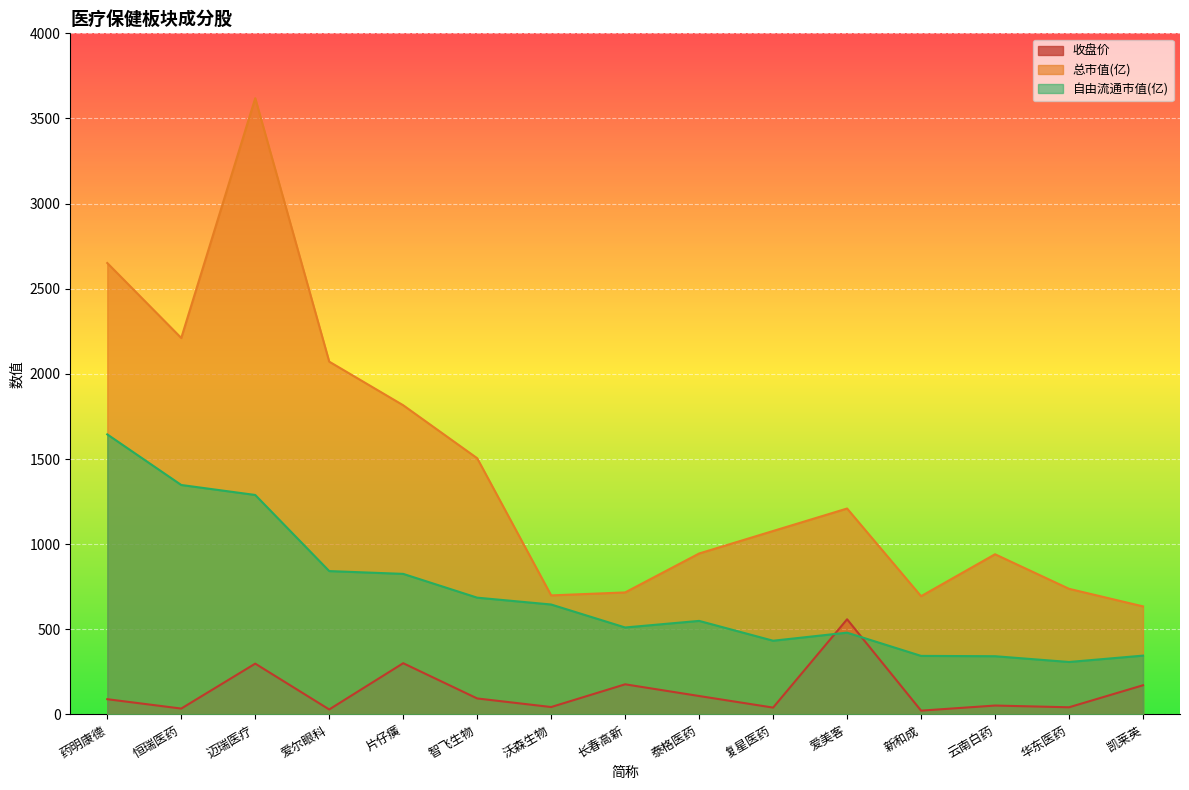

How many lines are shown in the chart?

3